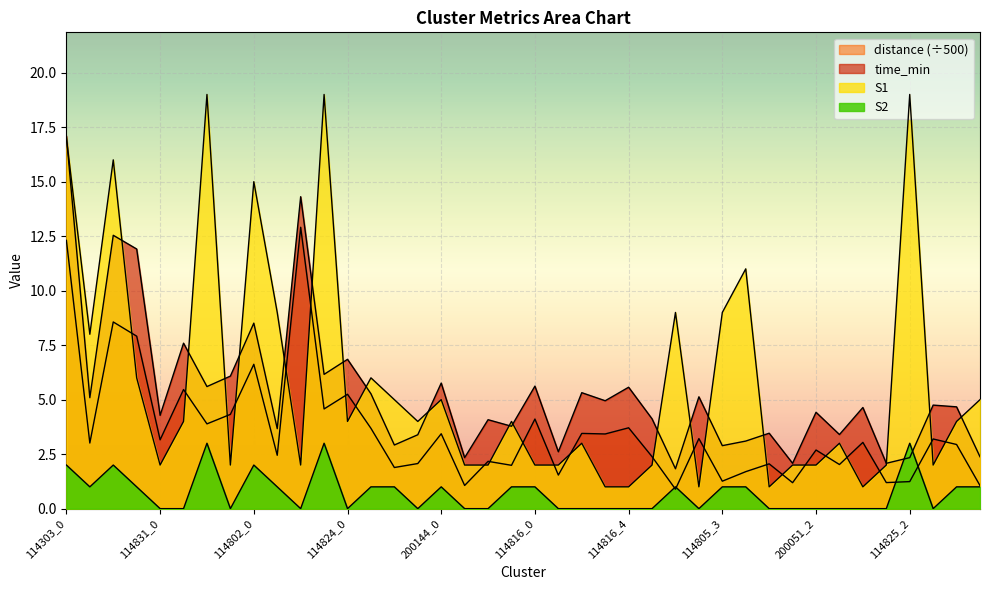

What is the difference between the second highest and minimum values in the time_min series?

12.5